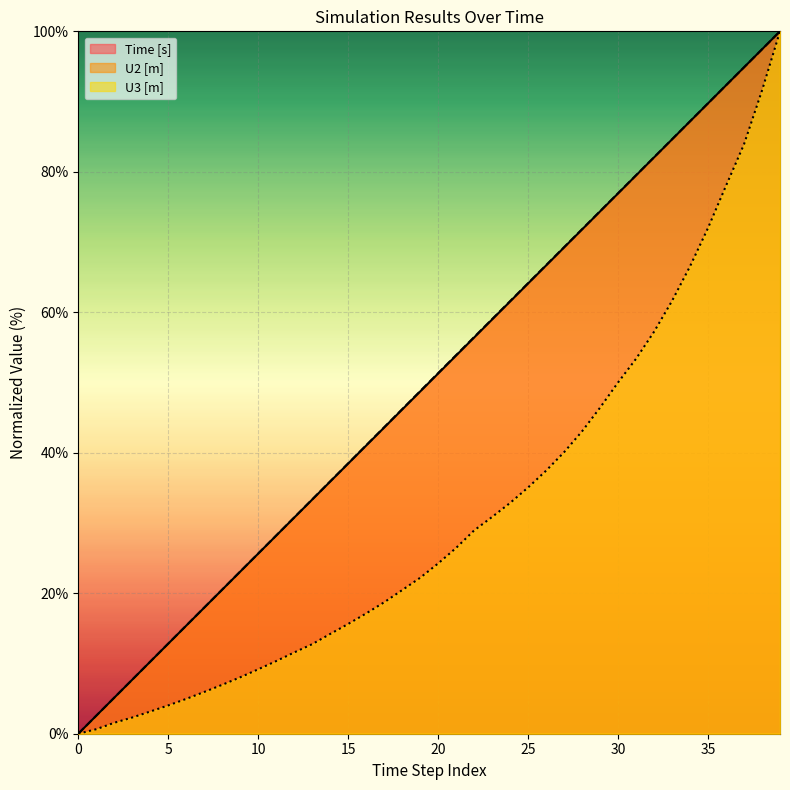

Reading left to right, extract all data points from this chart.

Time [s]: 0.0	2.6	5.1	7.7	10.3	12.8	15.4	17.9	20.5	23.1	25.6	28.2	30.8	33.3	35.9	38.5	41.0	43.6	46.2	48.7	51.3	53.8	56.4	59.0	61.5	64.1	66.7	69.2	71.8	74.4	76.9	79.5	82.1	84.6	87.2	89.7	92.3	94.9	97.4	100.0
U2 [m]: 0.0	2.6	5.1	7.7	10.3	12.8	15.4	18.0	20.5	23.1	25.7	28.2	30.8	33.4	35.9	38.5	41.1	43.6	46.2	48.8	51.3	53.9	56.5	59.0	61.6	64.2	66.7	69.3	71.8	74.4	77.0	79.5	82.1	84.6	87.2	89.8	92.3	94.9	97.4	100.0
U3 [m]: 0.0	0.6	1.6	2.3	3.2	4.0	5.0	5.9	7.0	8.0	9.2	10.3	11.6	12.7	14.2	15.6	17.1	18.7	20.4	22.2	24.2	26.5	28.9	30.9	32.9	35.1	37.5	40.1	43.1	46.4	50.0	53.4	57.2	61.6	66.5	72.0	78.0	83.9	91.6	100.0